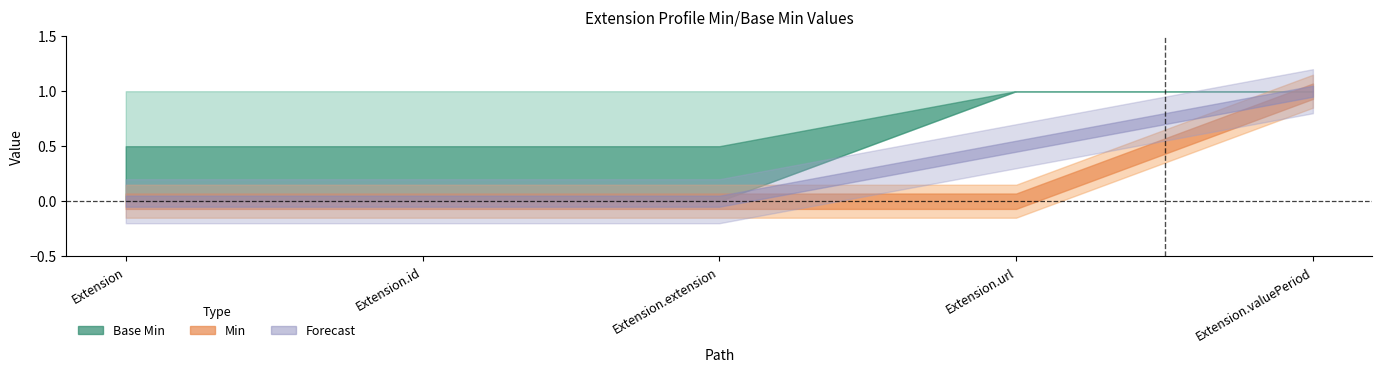

True or false: Min and Base Min cross at least once.

False